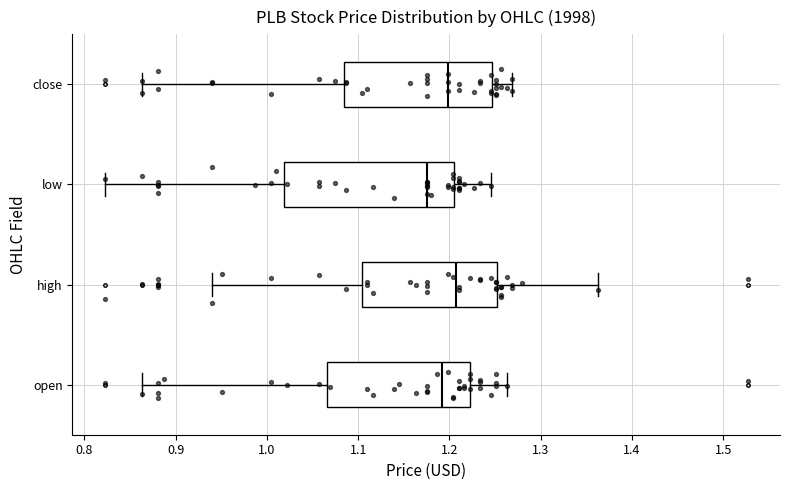

Comparing the boxes themselves (not the whiskers), which one is the widest?

low